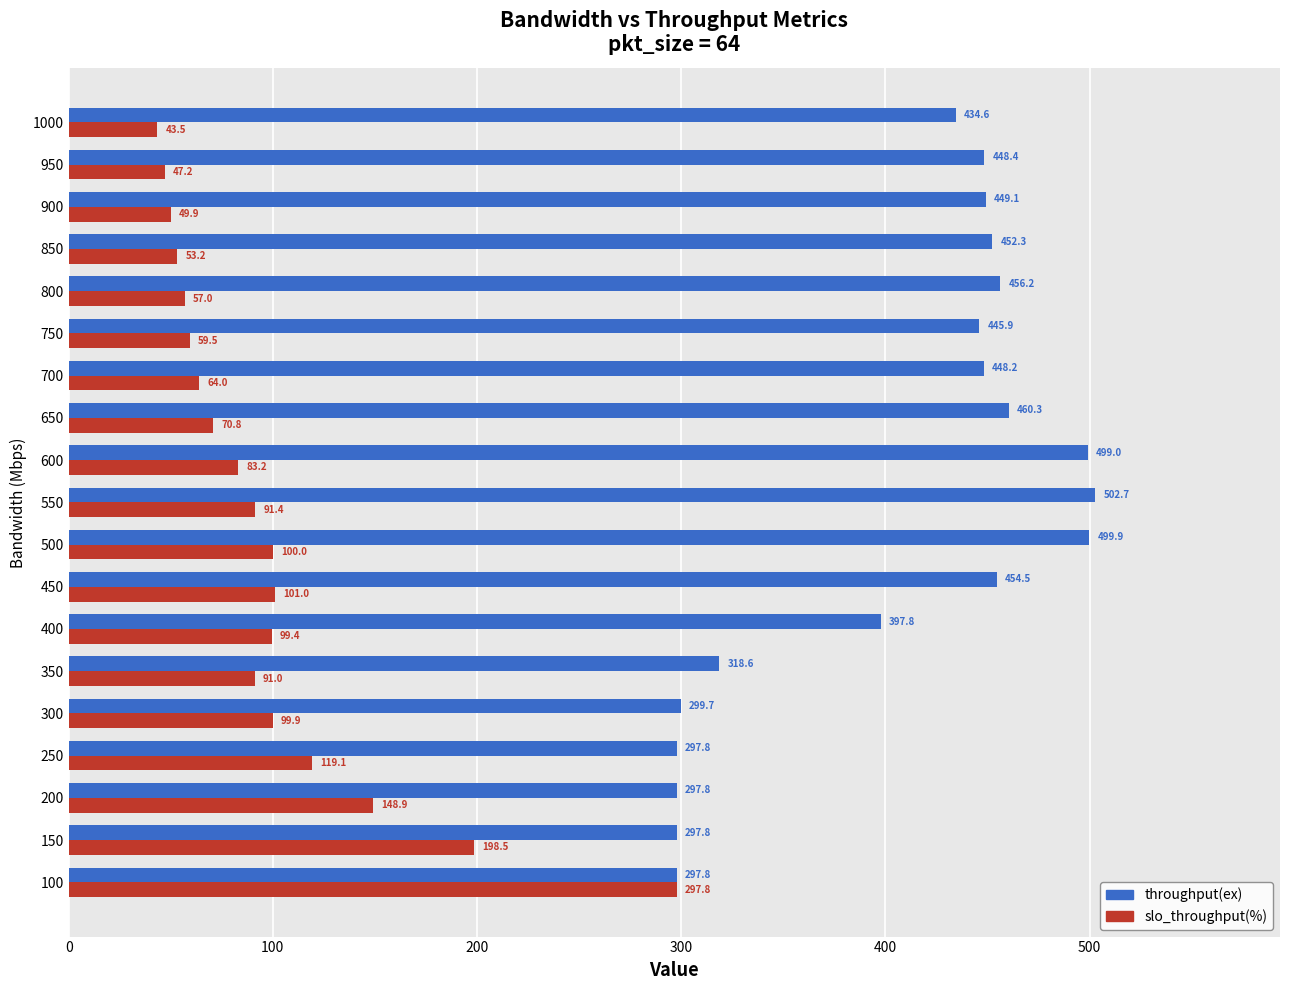

Is it true that slo_throughput(%) equals 30.4 at 900?

False